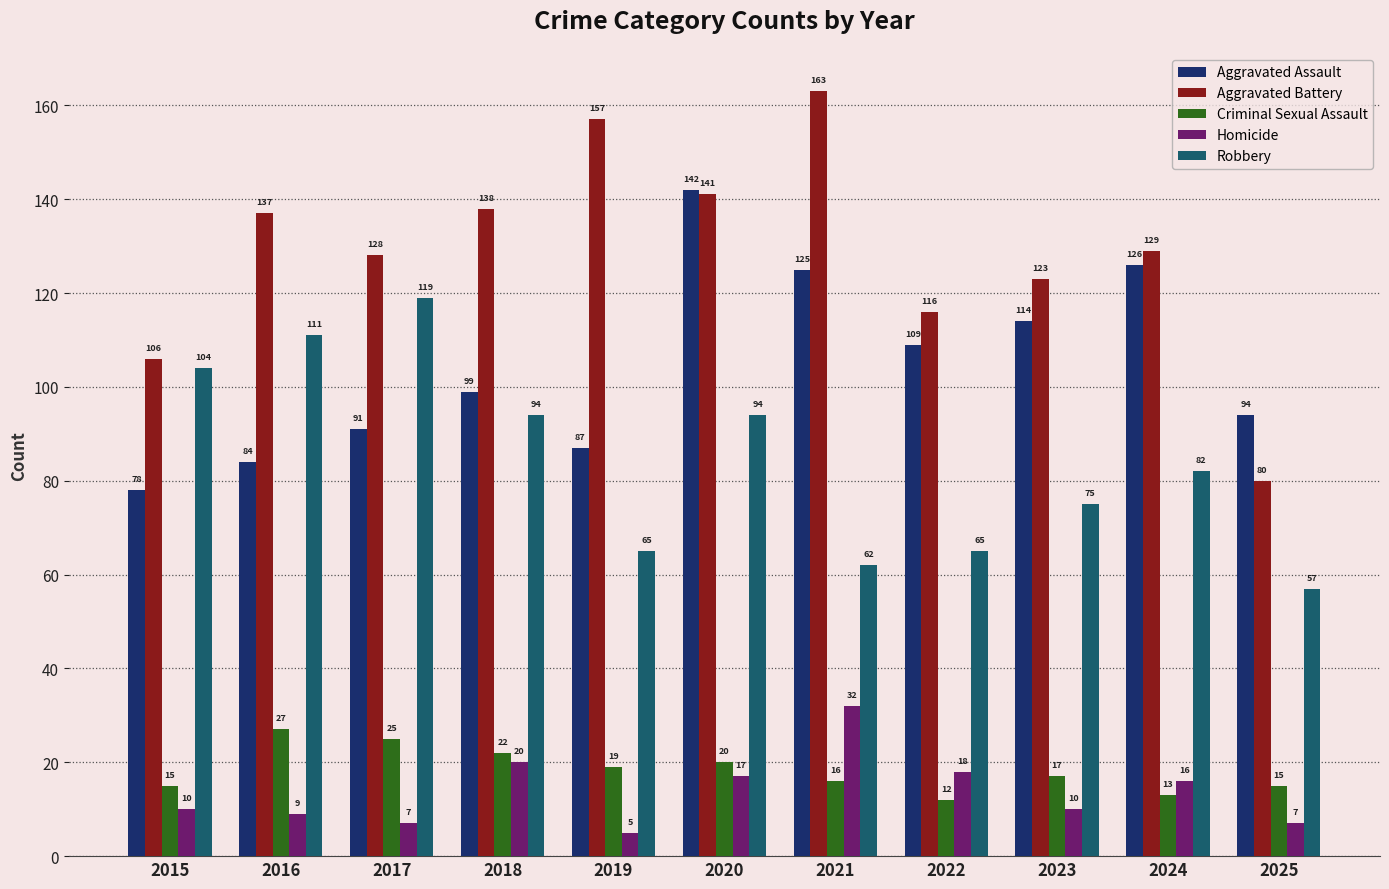

What is the difference between the second highest and second lowest values in the Robbery series?

49